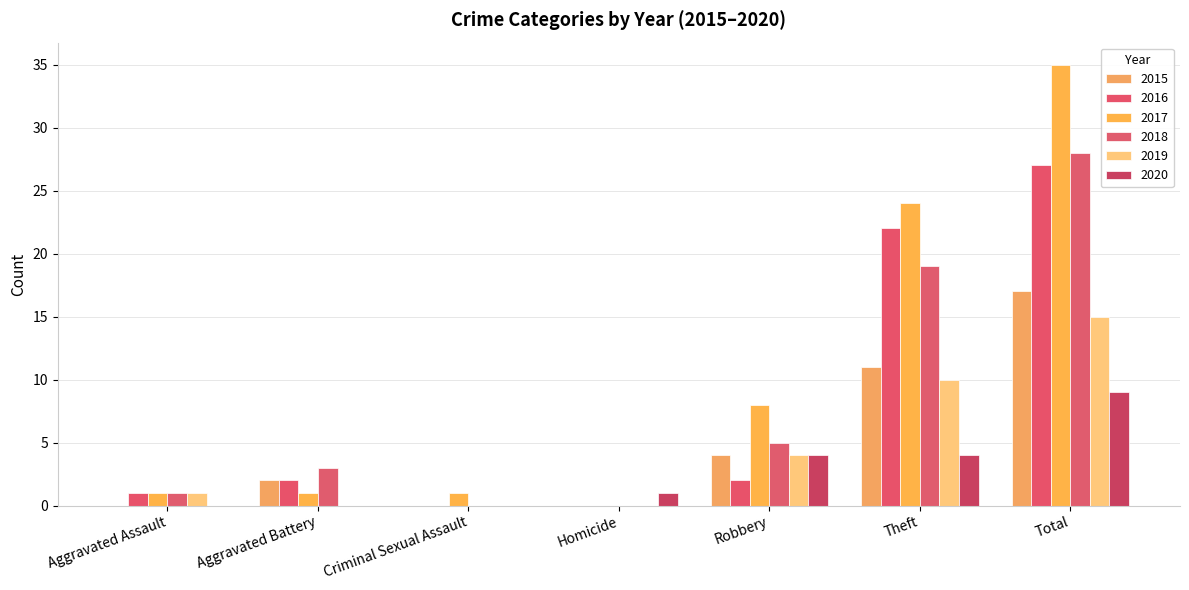

At how many categories does at least one series exceed 0?

7